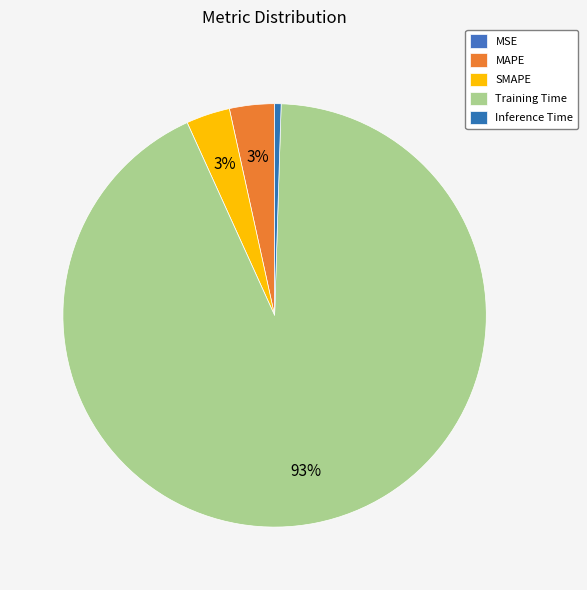

To the nearest percent, what is the difference between the largest and smallest slice percentages?

93%